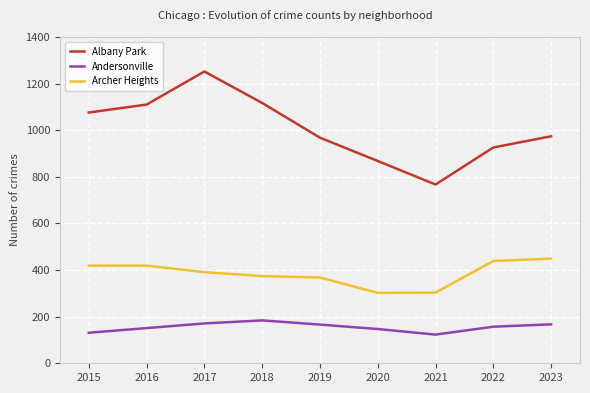

What is the minimum value shown in the chart?

123